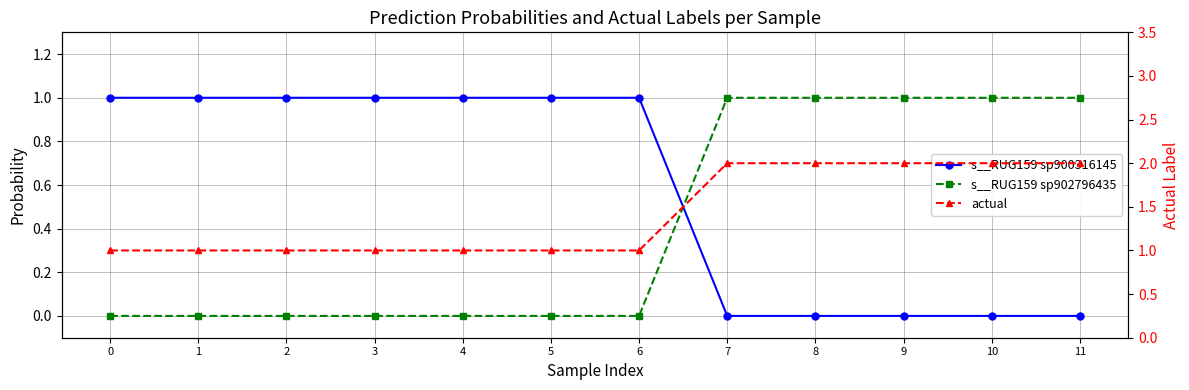

True or false: actual has a value of 1.0 at 7.

False